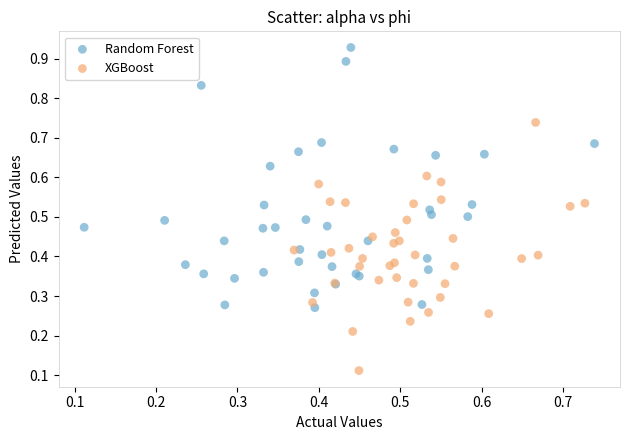

Which series reaches the minimum Y coordinate?

XGBoost